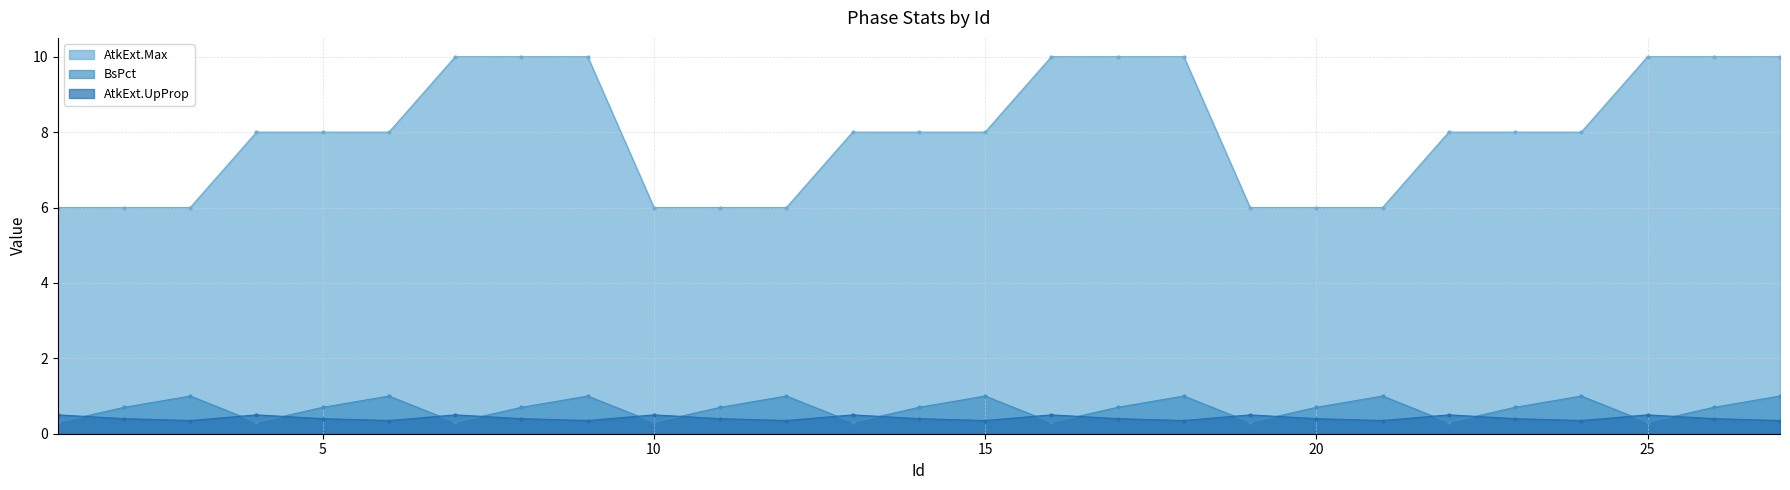

What is the value of the AtkExt.UpProp point at the 22nd from the left?

0.5